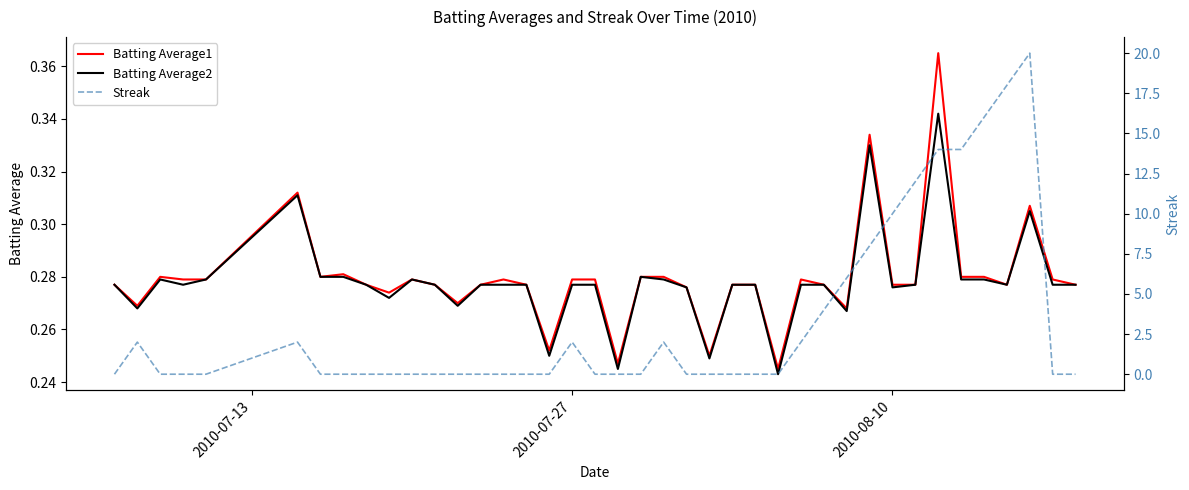

Which series has the largest range (max minus min)?

Streak